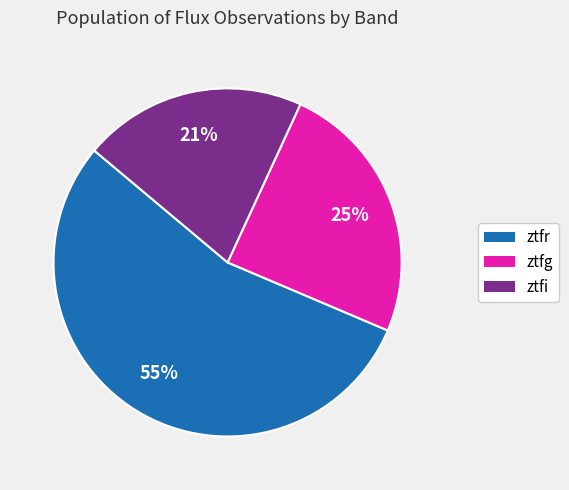

To the nearest percent, what portion does ztfg represent?

25%